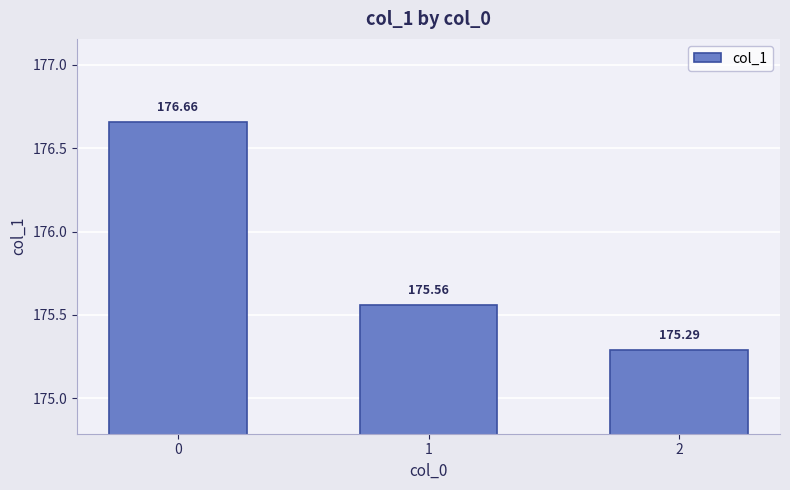

What is the value of the 3rd bar from the left?

175.3